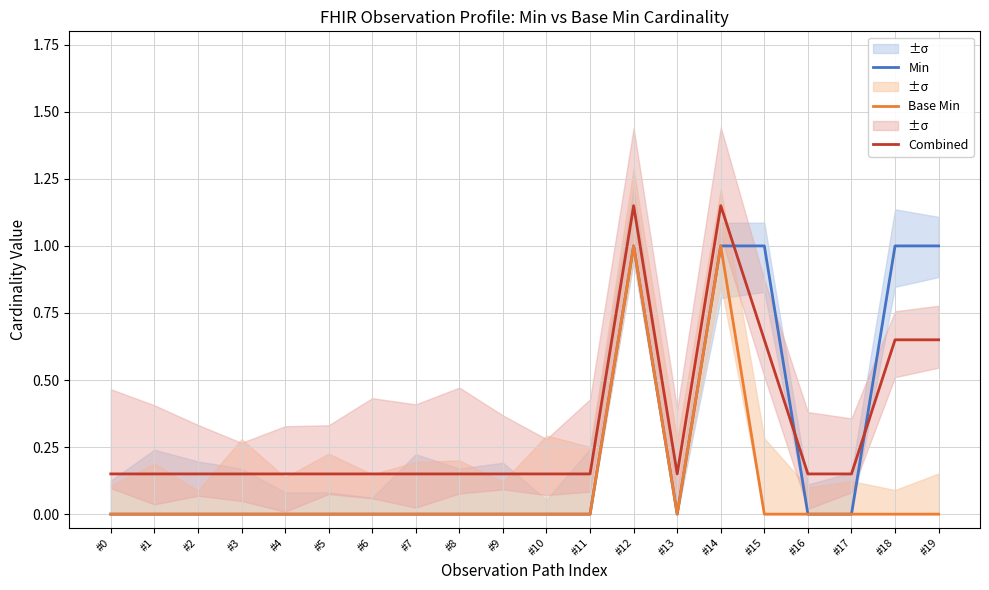

Which series has the largest range (max minus min)?

Min